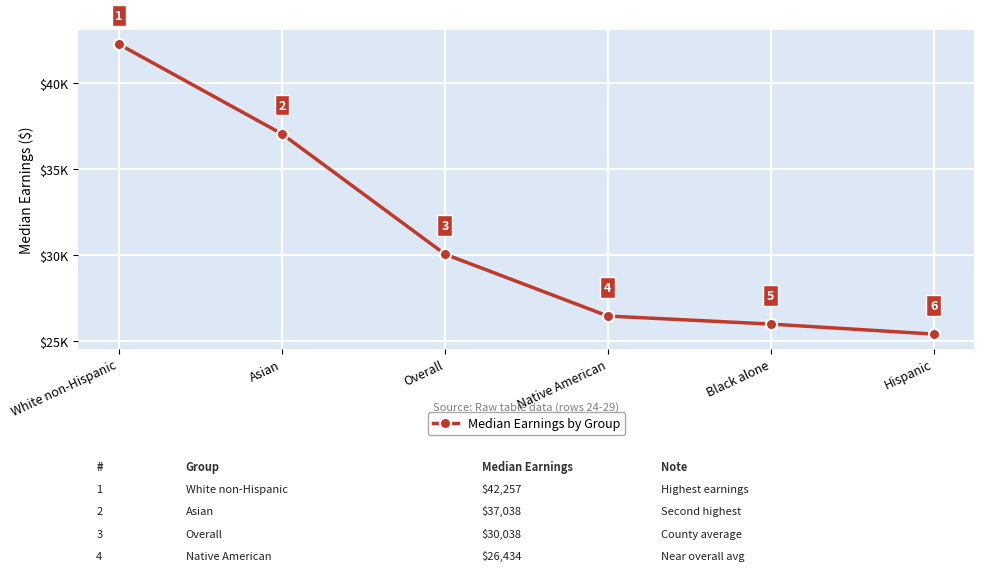

What is the sum of the values at Native American and Black alone?

52400